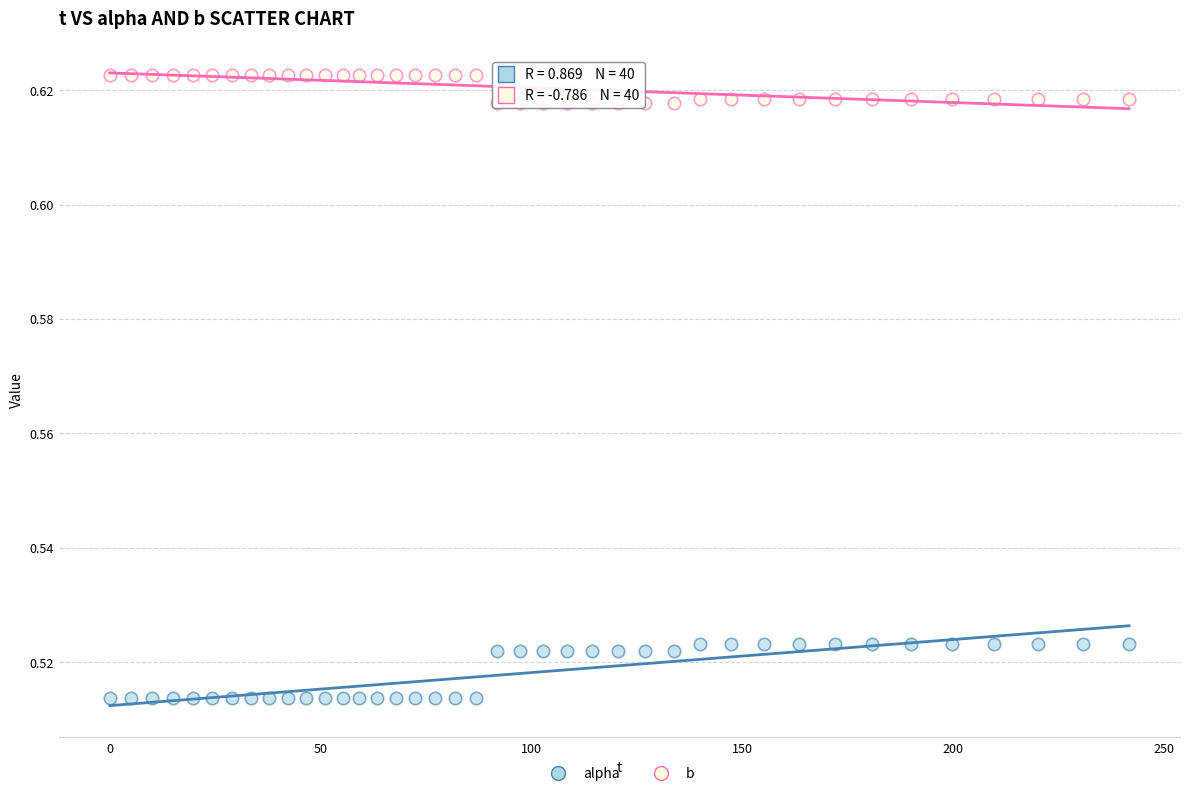

Across all data points, what is the range of X values (max minus min)?

241.7